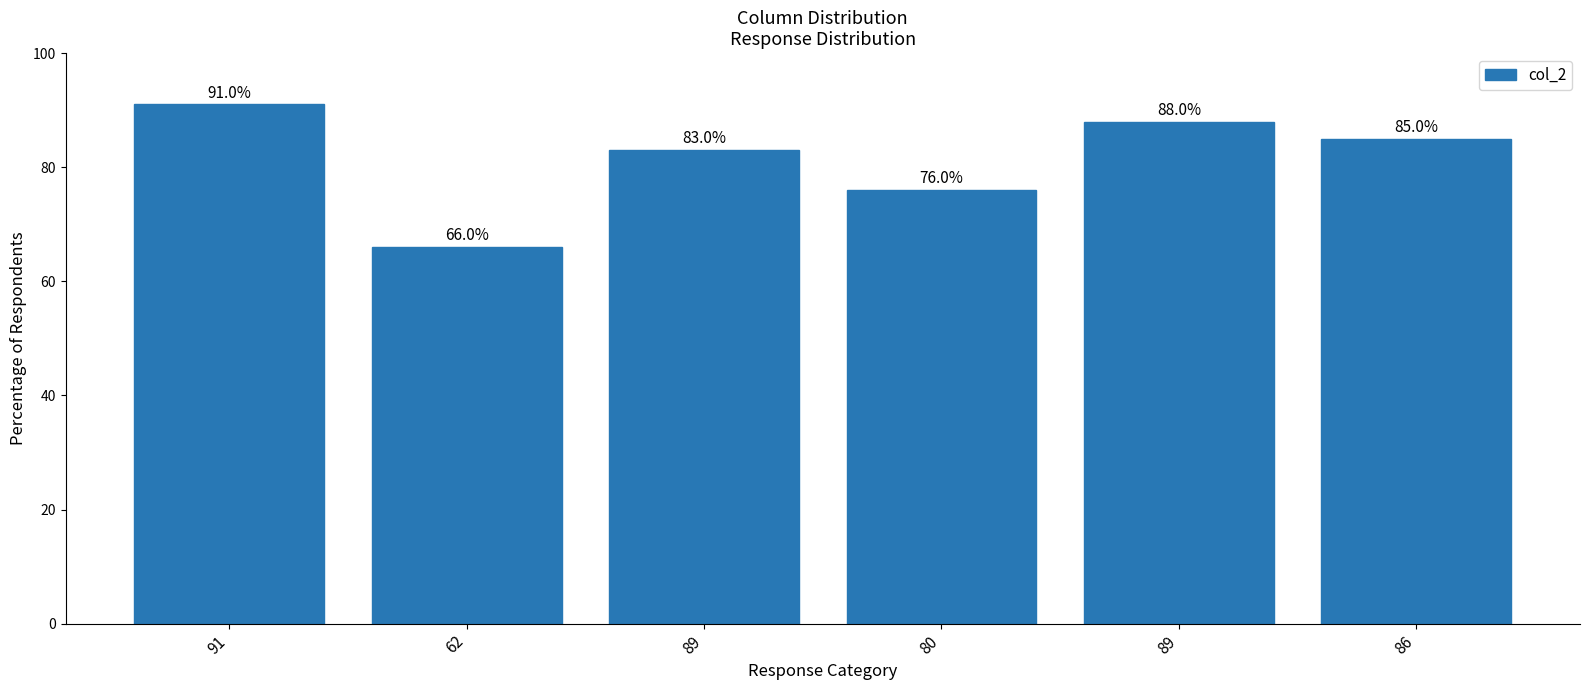

Does the chart contain any negative values?

No